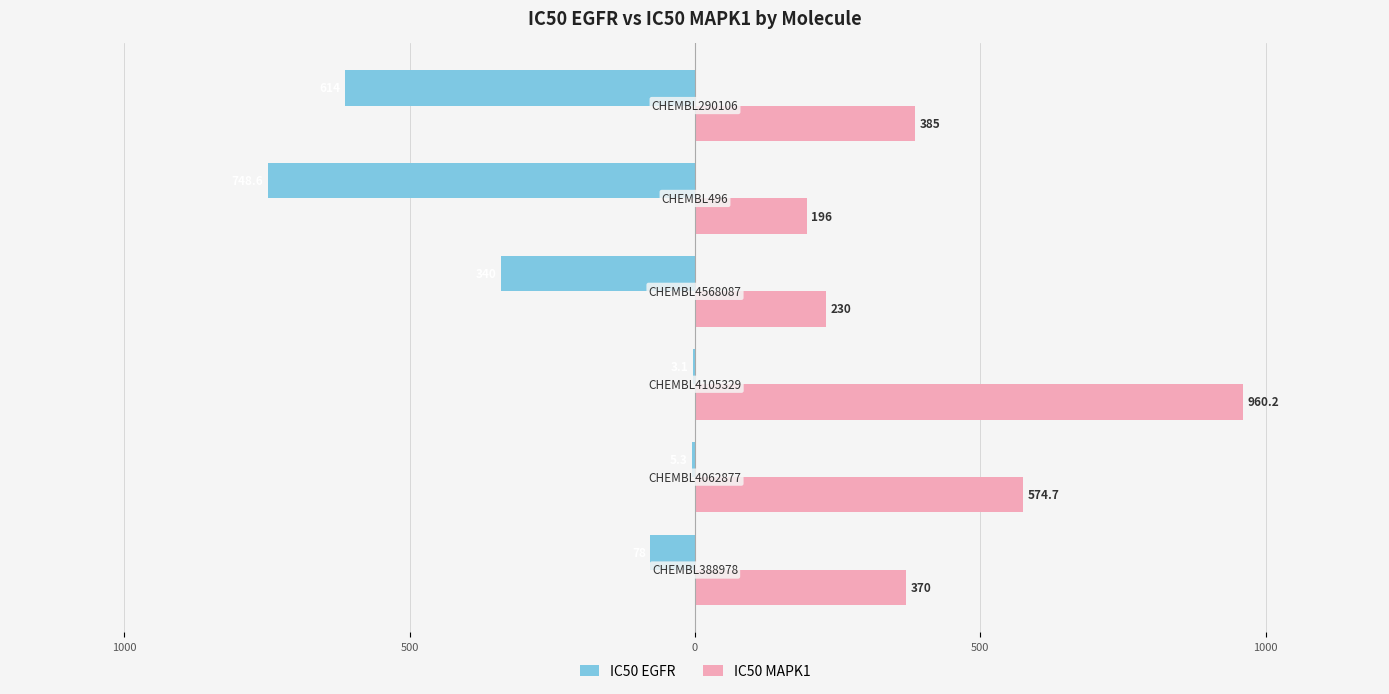

What are all the series names shown in the legend?

IC50 EGFR, IC50 MAPK1